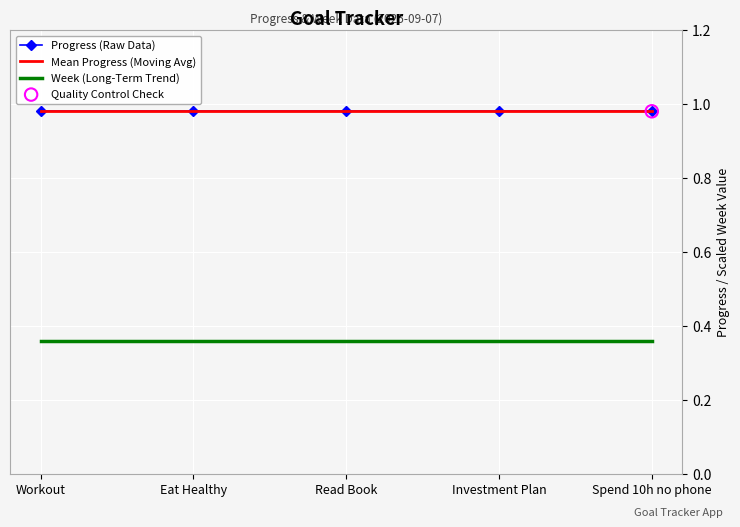

Which series has the largest total across all categories?

Progress (Raw Data)